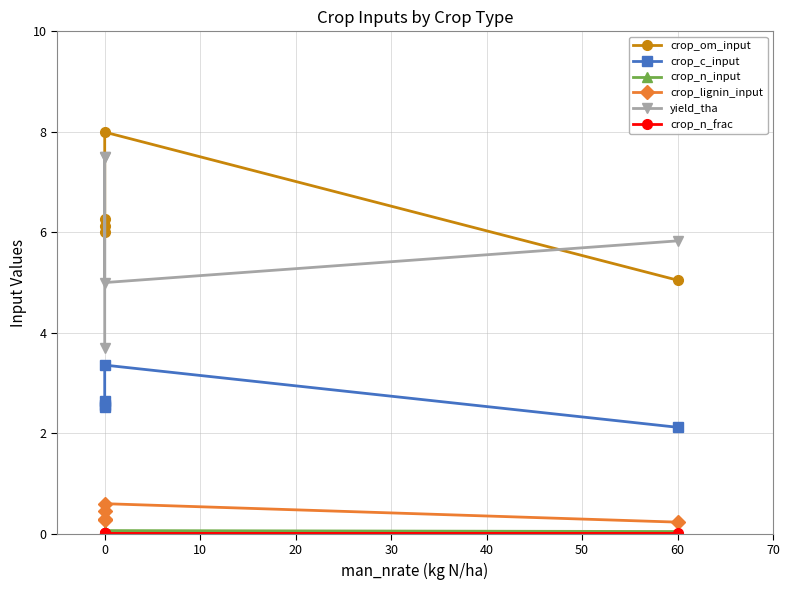

What is the value of the crop_om_input point at the 5th from the left?

5.0